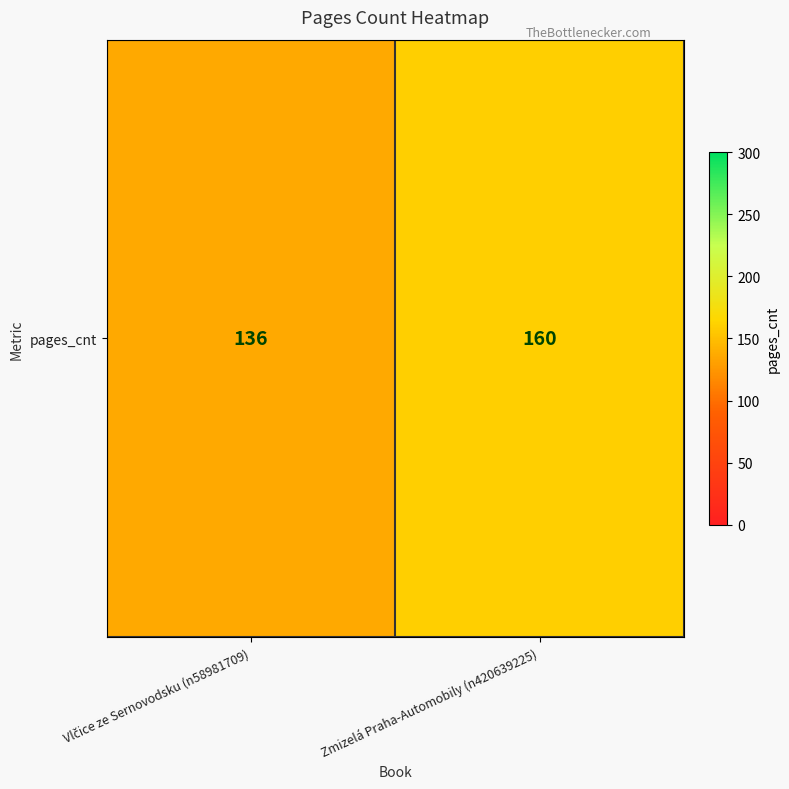

Reading left to right, extract all data points from this chart.

136	160